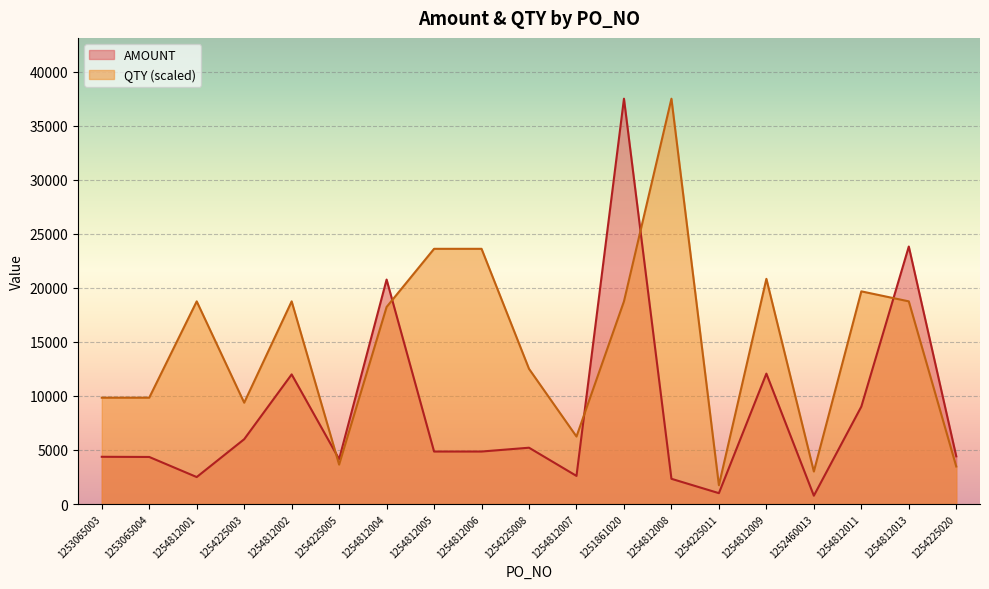

Which series has the largest total across all categories?

QTY (scaled)